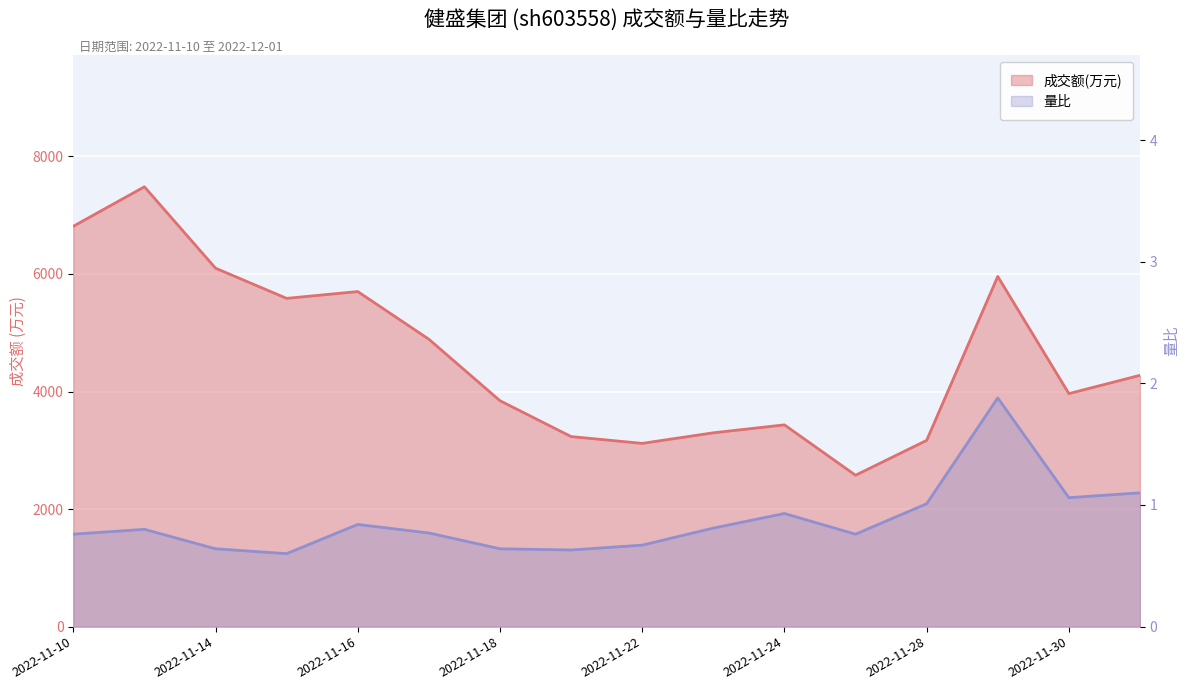

At which label is 成交额(万元) closest to 5029?

2022-11-17